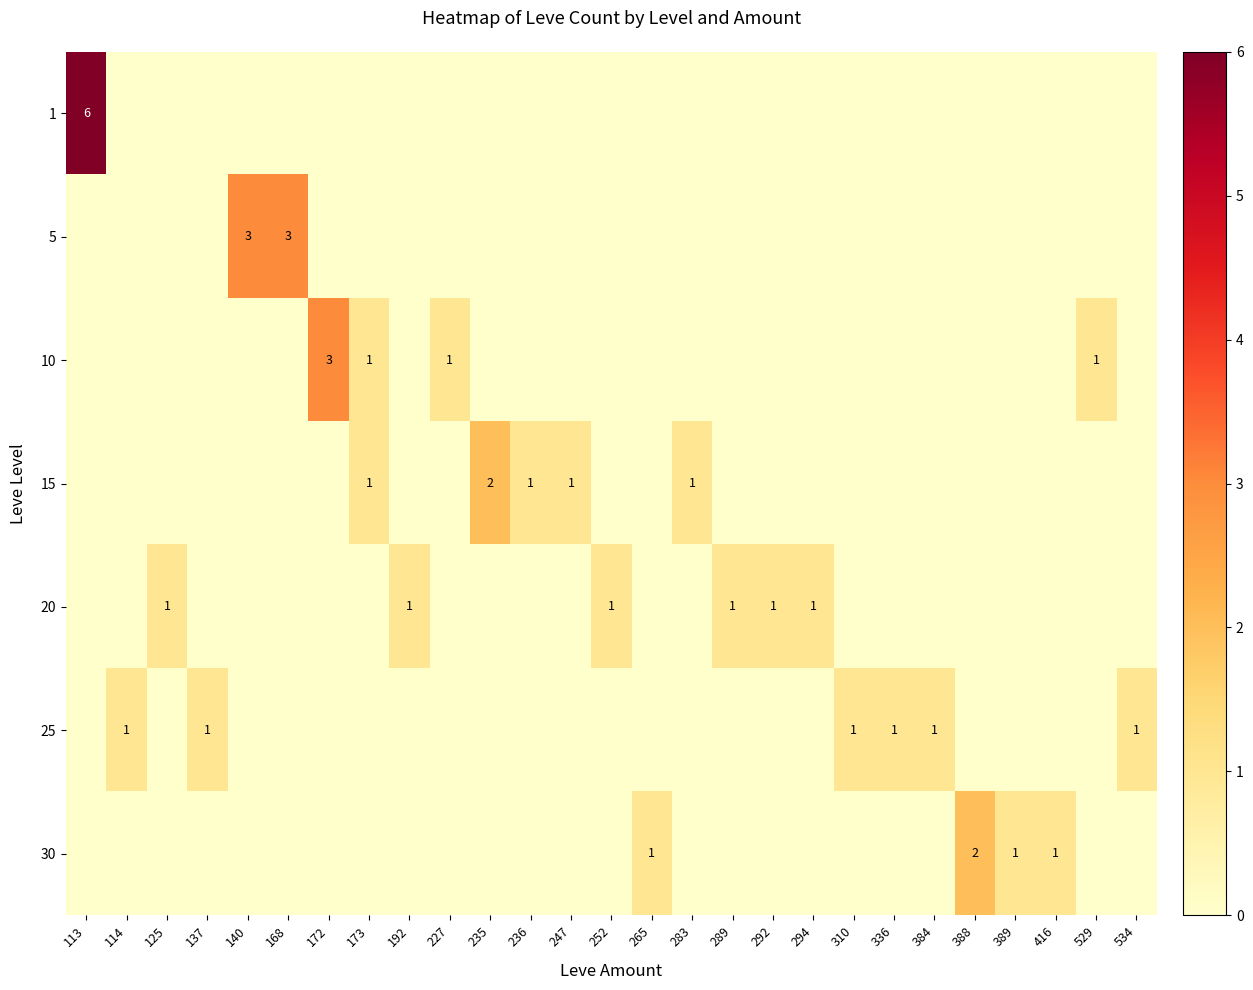

Which category has the lowest value across all series?

114